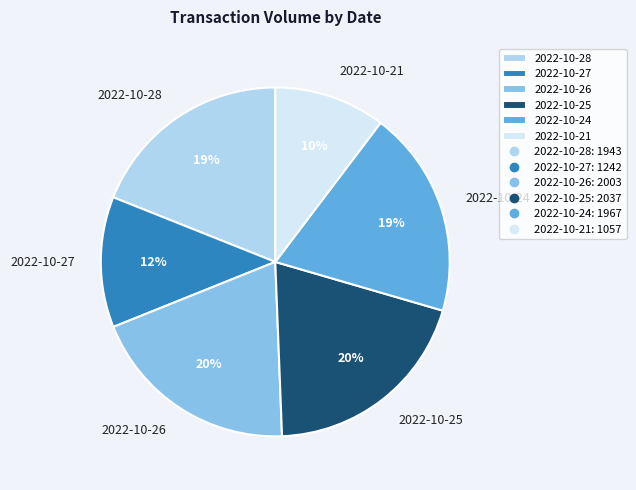

True or false: 2022-10-24 accounts for 25% of the total.

False